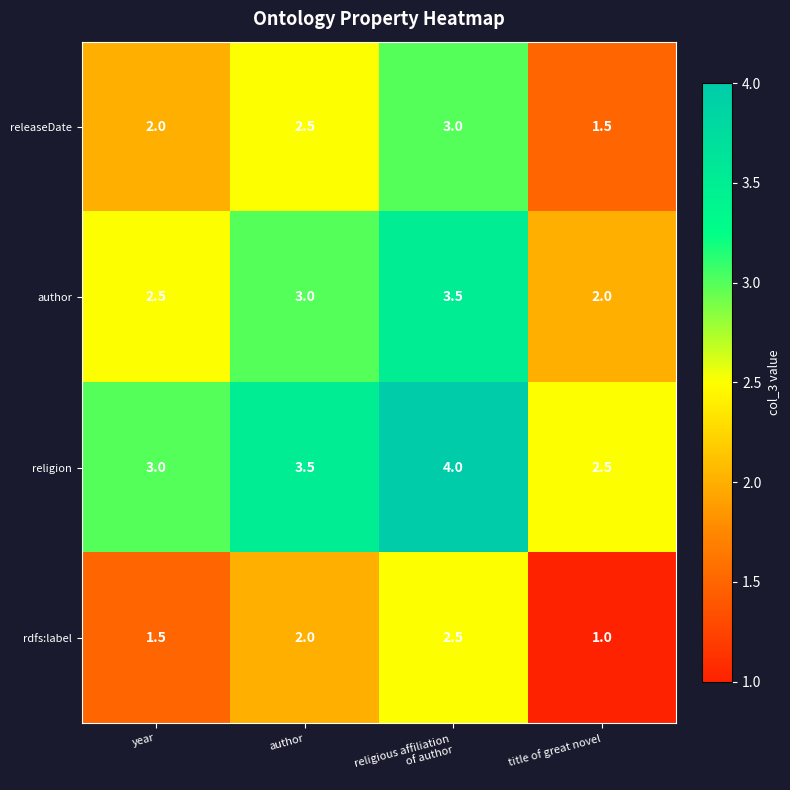

The value of author at year is 2.5. True or false?

True